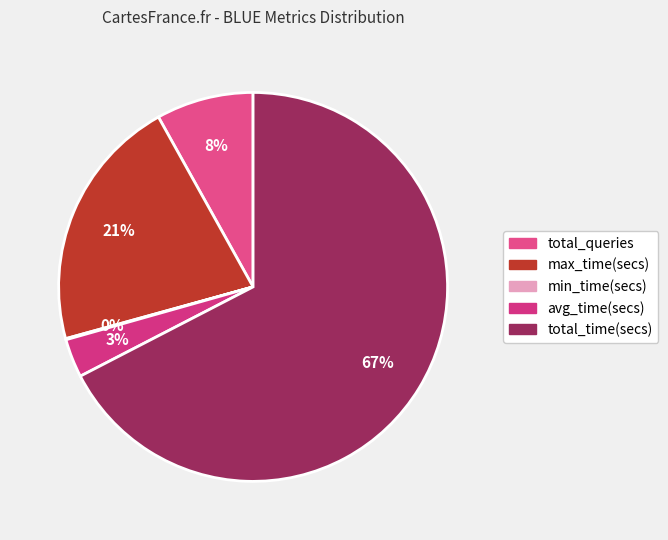

Do avg_time(secs) and min_time(secs) together represent more than half of the pie?

No